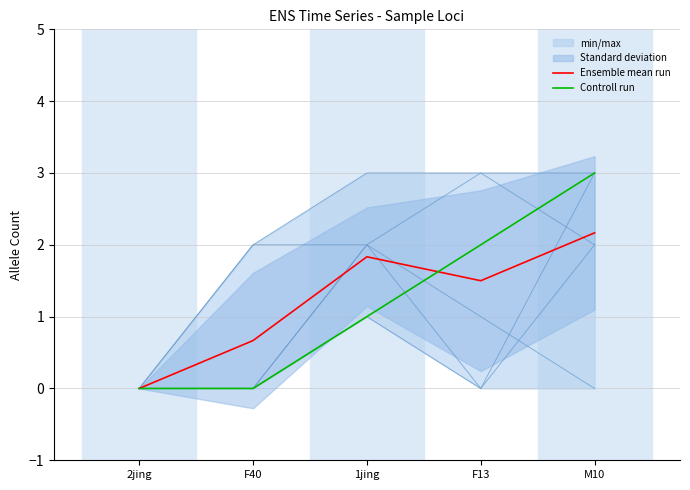

Which label corresponds to the largest value in the chart?

M10